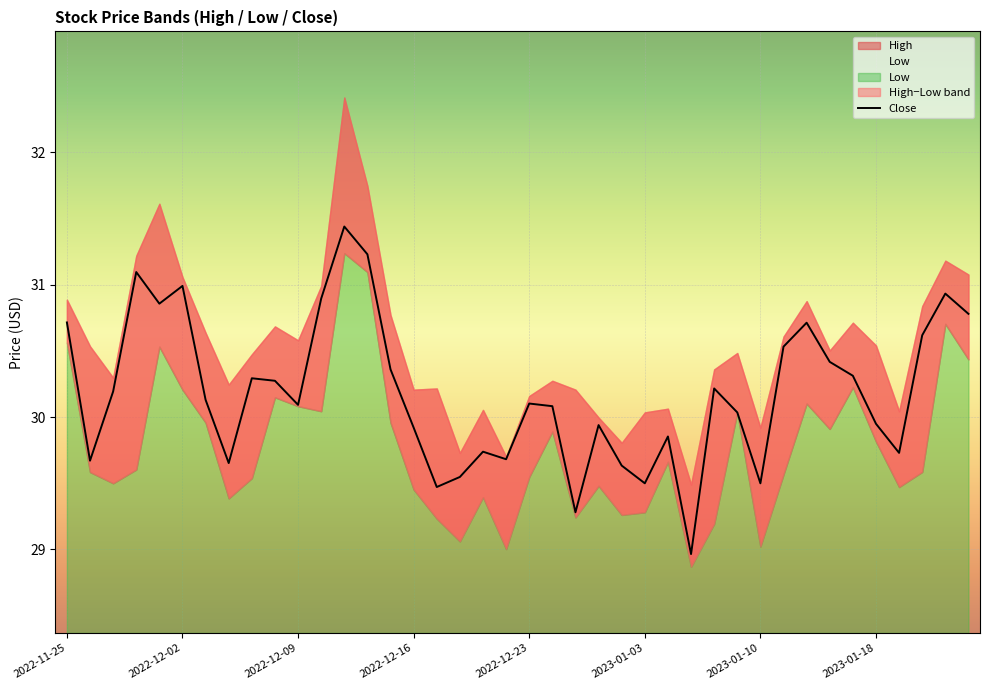

What is the minimum value for Close?

29.0